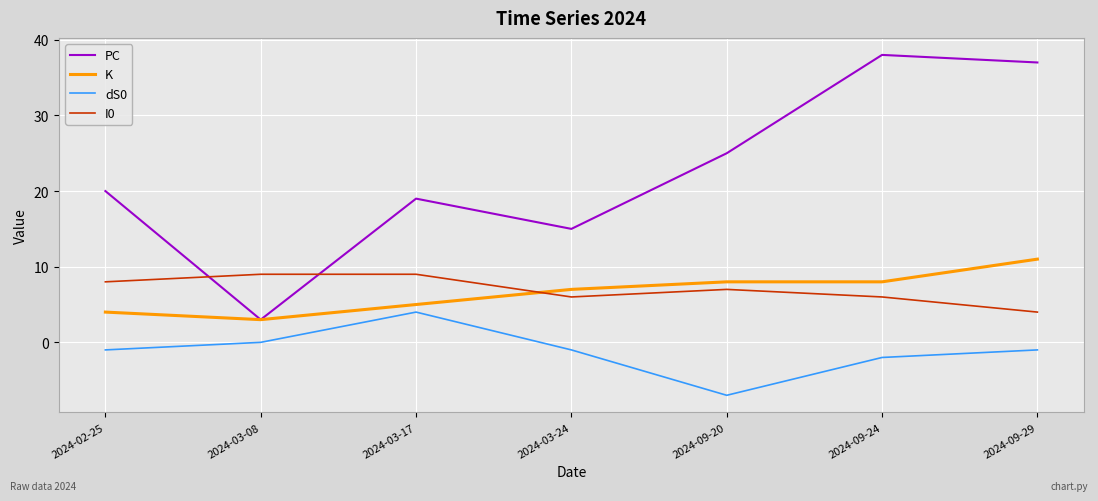

Which series has the largest total across all categories?

PC